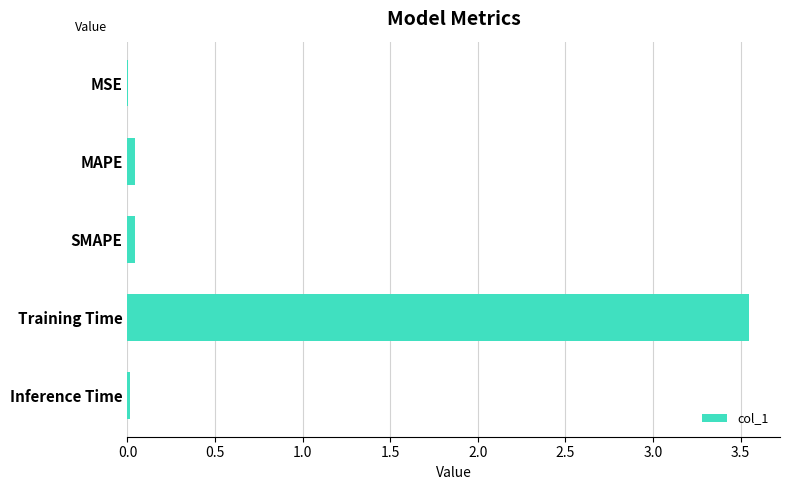

What is the sum of all values?

3.6